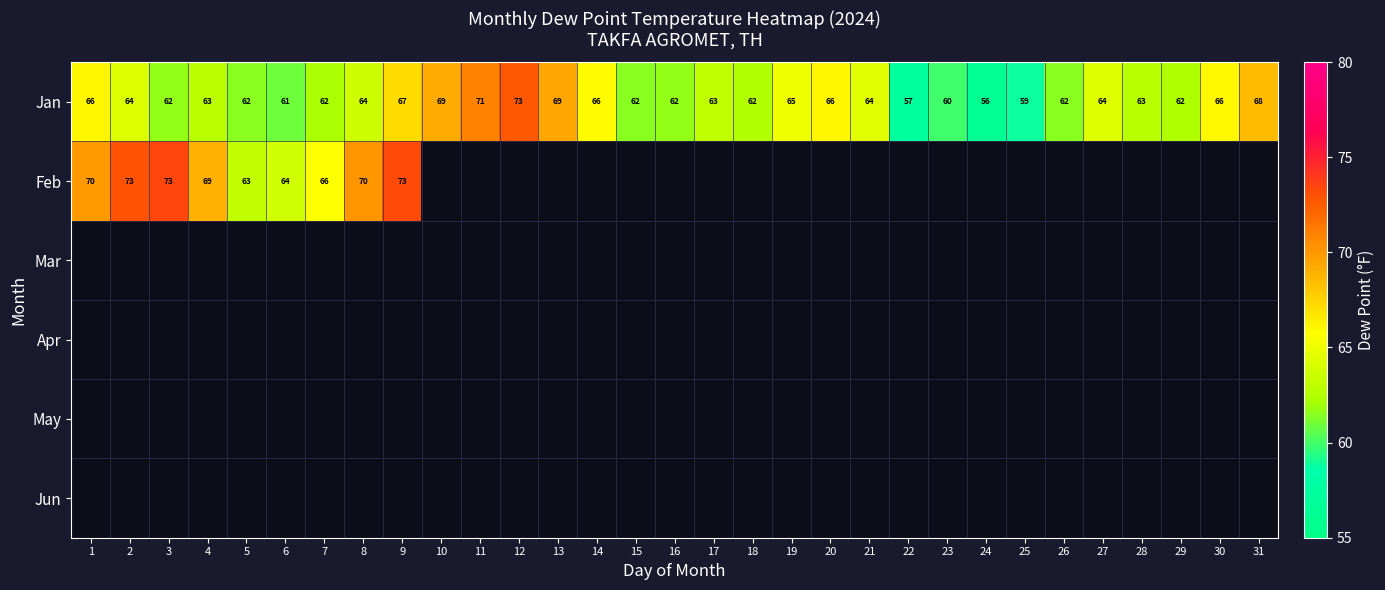

The Jan series shows 69.0 at 13. True or false?

True